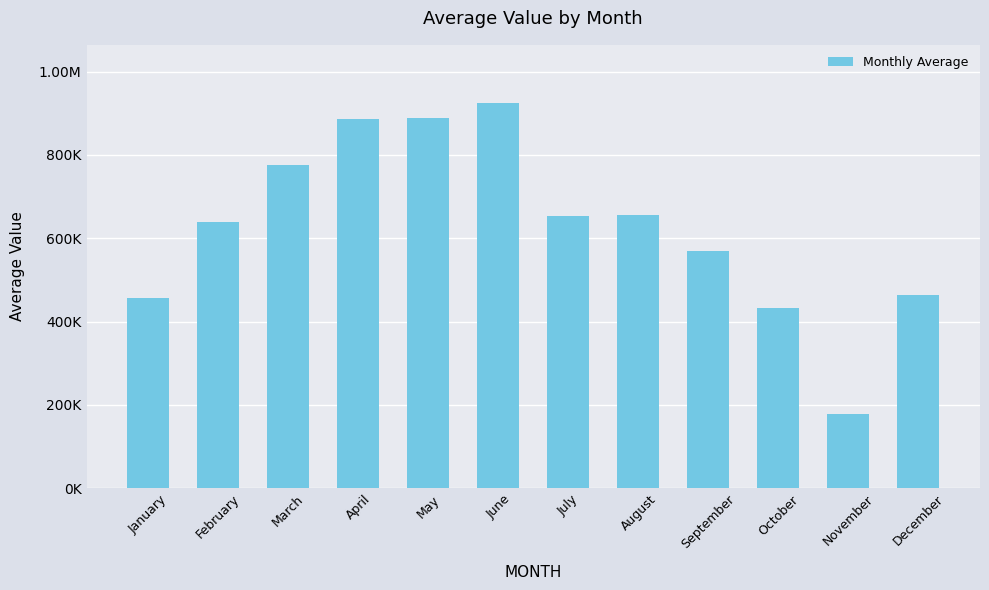

Are the bars horizontal?

No